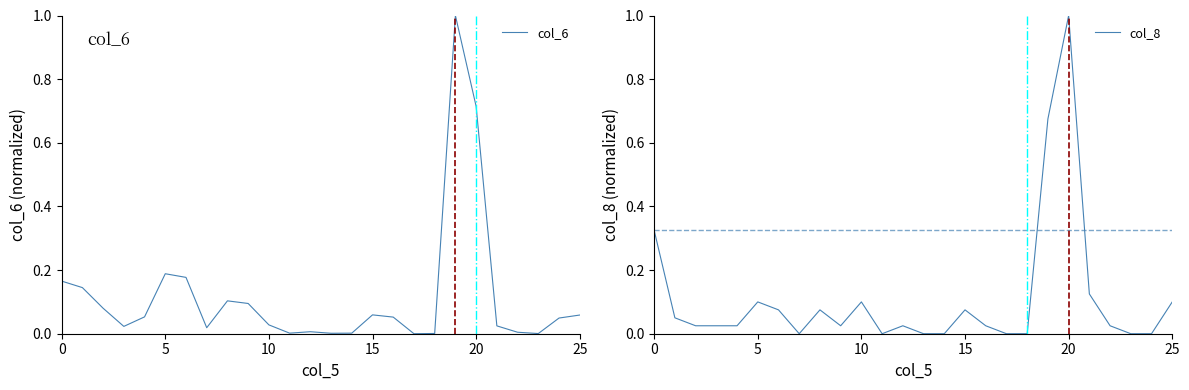

At 13, list the series in order from largest to smallest.

col_6, col_8